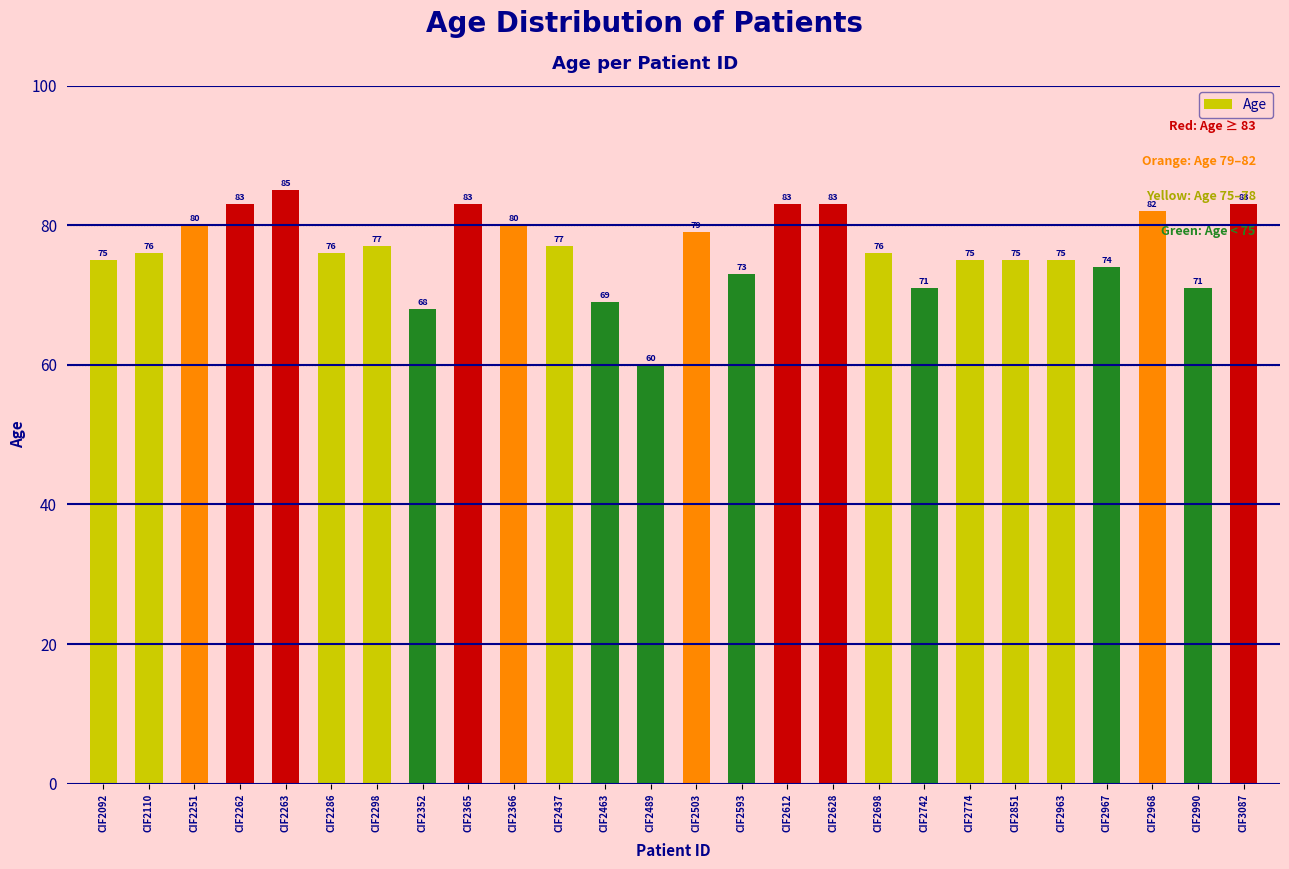

What is the maximum value shown in the chart?

85